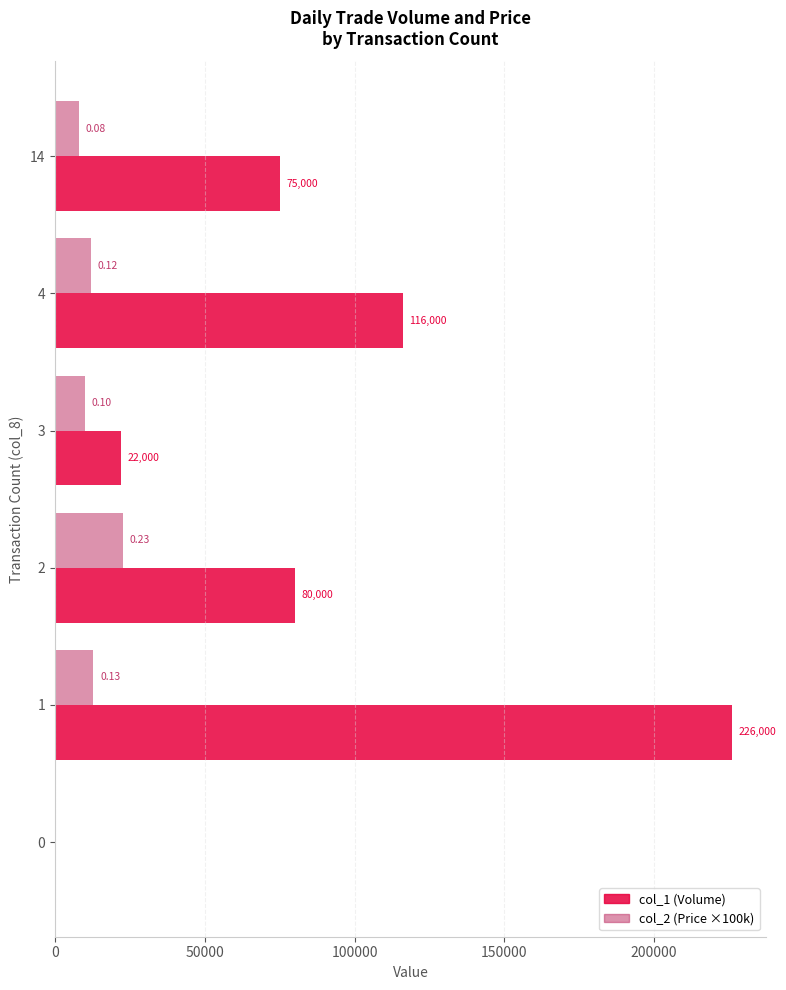

At which label is col_1 (Volume) closest to 113000?

4